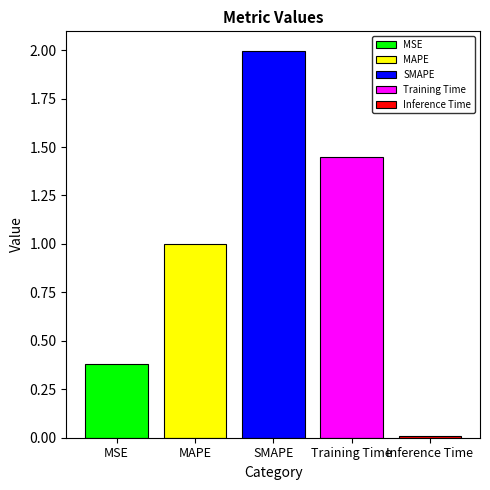

Rank the categories by MSE value from lowest to highest.

SMAPE